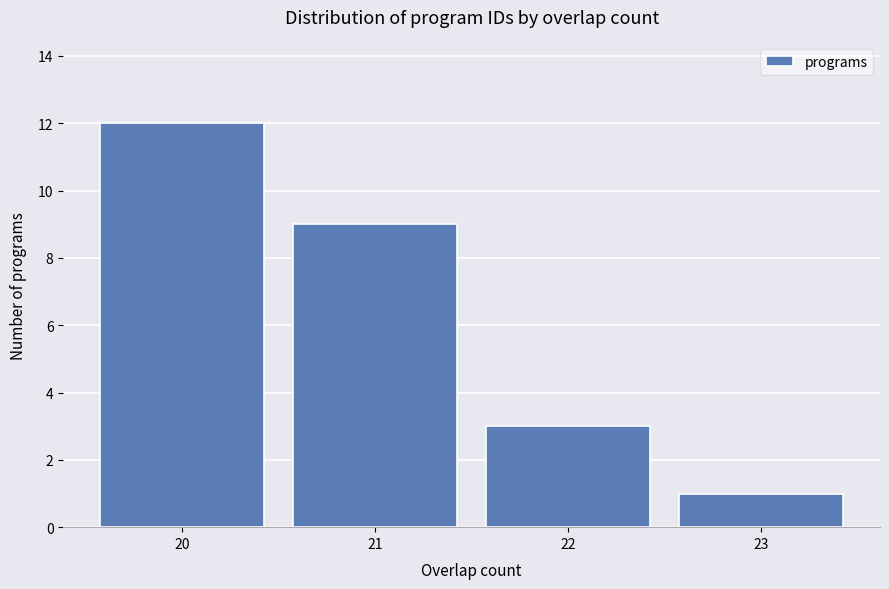

Reading left to right, transcribe all the data shown in this chart.

20=12	21=9	22=3	23=1